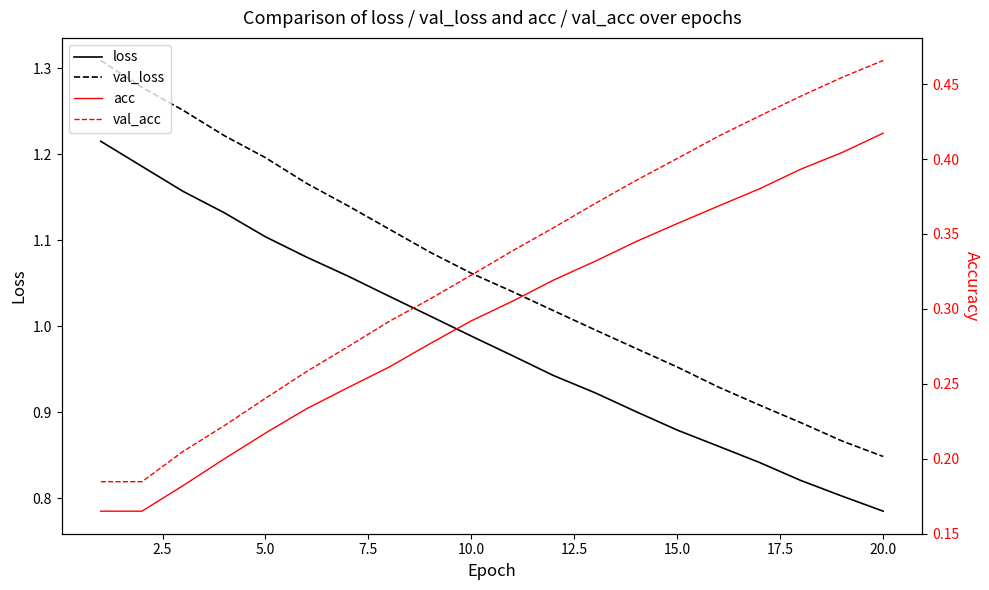

True or false: loss and val_loss intersect in this chart.

False